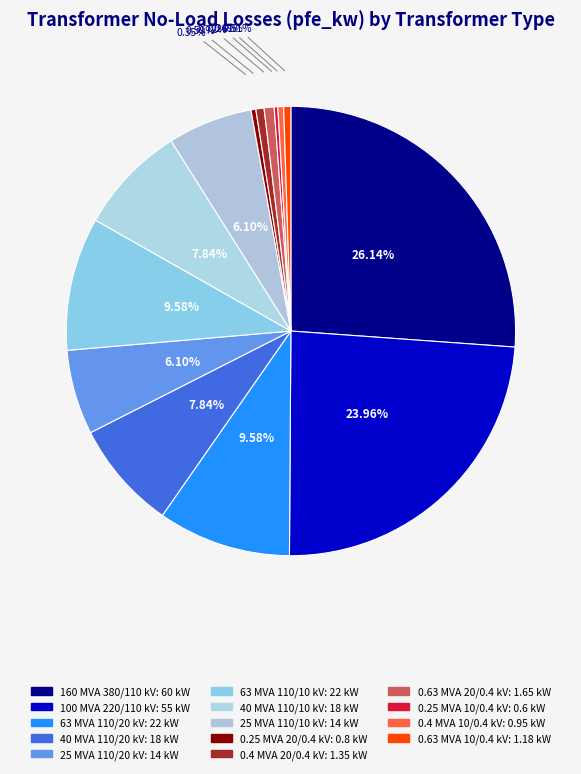

What is the smallest slice in the pie chart?

0.25 MVA 10/0.4 kV